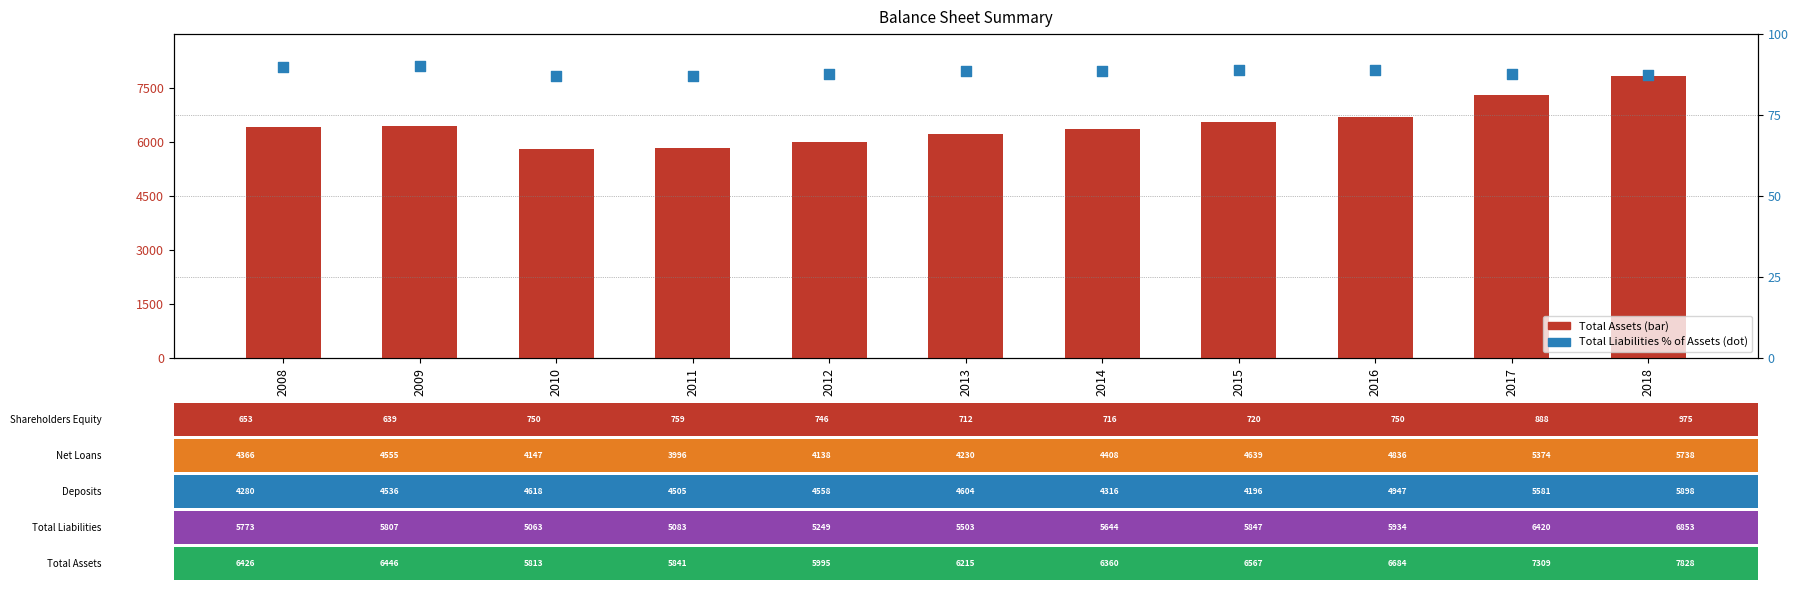

What is the total value across all series at 2011?

5928.0